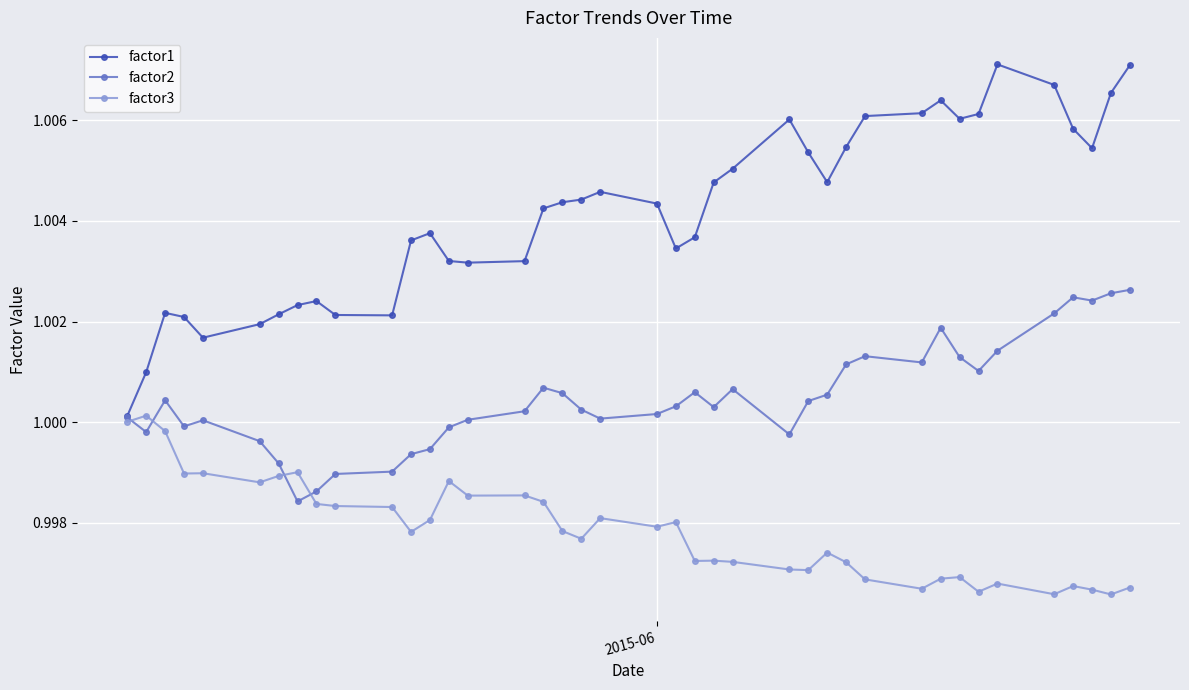

What are all the series names shown in the legend?

factor1, factor2, factor3